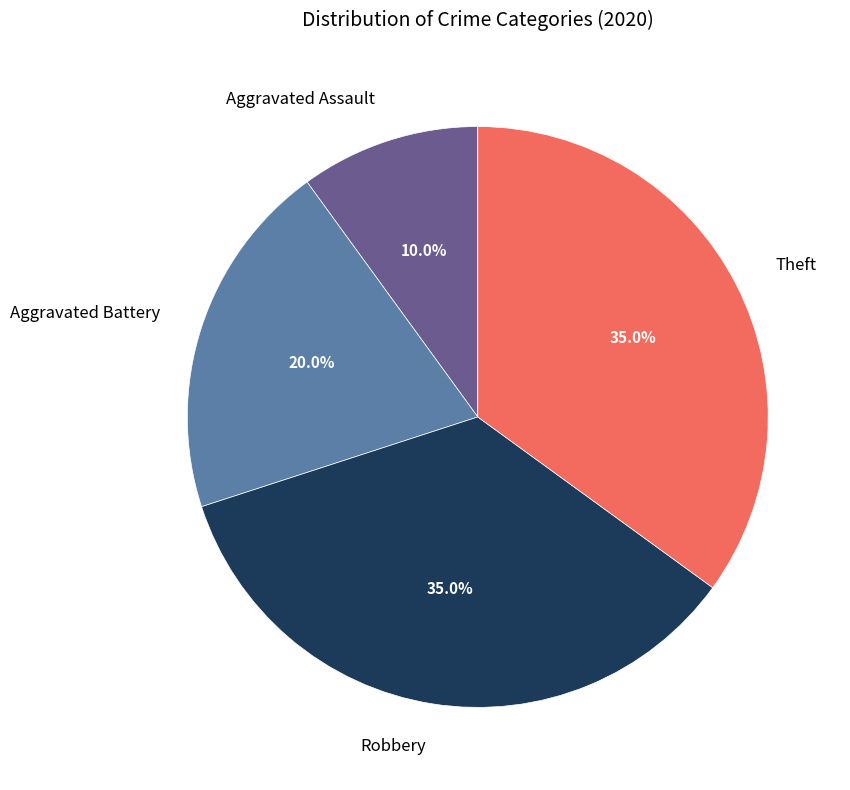

Which category has the smallest portion of the pie?

Aggravated Assault